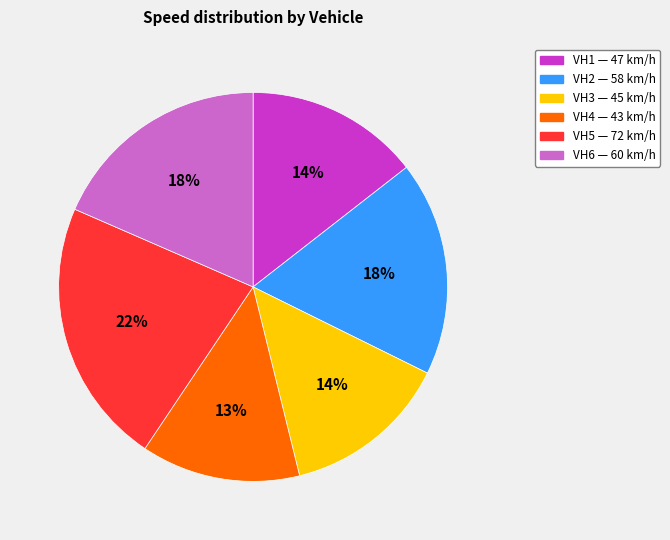

Is the sum of VH6 and VH5 greater than half?

No